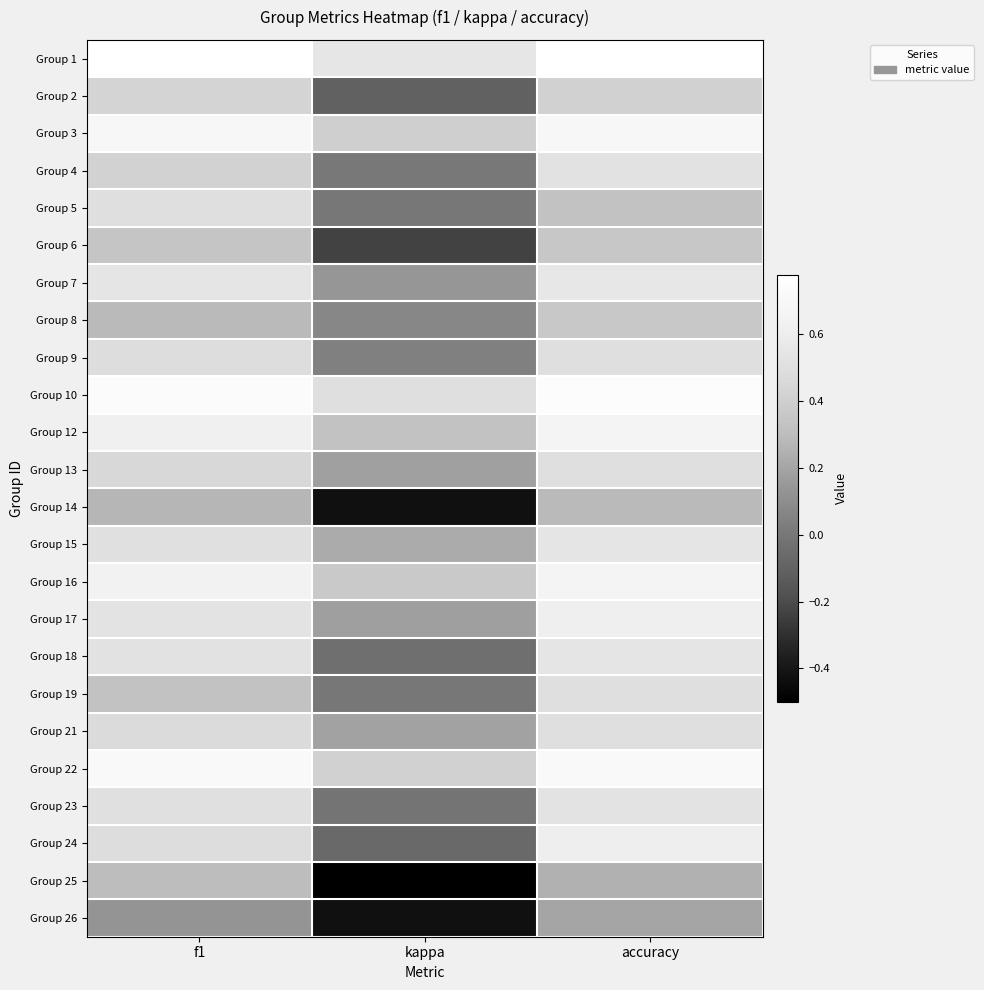

Reading left to right, what are all the values shown in this chart?

Group 1: f1=0.8	kappa=0.6	accuracy=0.8
Group 2: f1=0.4	kappa=-0.1	accuracy=0.4
Group 3: f1=0.7	kappa=0.4	accuracy=0.7
Group 4: f1=0.4	kappa=0.0	accuracy=0.5
Group 5: f1=0.5	kappa=0.0	accuracy=0.3
Group 6: f1=0.3	kappa=-0.2	accuracy=0.4
Group 7: f1=0.5	kappa=0.1	accuracy=0.6
Group 8: f1=0.3	kappa=0.1	accuracy=0.4
Group 9: f1=0.5	kappa=0.0	accuracy=0.5
Group 10: f1=0.7	kappa=0.5	accuracy=0.8
Group 12: f1=0.6	kappa=0.3	accuracy=0.7
Group 13: f1=0.5	kappa=0.2	accuracy=0.5
Group 14: f1=0.3	kappa=-0.4	accuracy=0.3
Group 15: f1=0.5	kappa=0.2	accuracy=0.5
Group 16: f1=0.6	kappa=0.4	accuracy=0.7
Group 17: f1=0.5	kappa=0.2	accuracy=0.6
Group 18: f1=0.5	kappa=-0.0	accuracy=0.5
Group 19: f1=0.3	kappa=0.0	accuracy=0.5
Group 21: f1=0.5	kappa=0.2	accuracy=0.5
Group 22: f1=0.7	kappa=0.4	accuracy=0.7
Group 23: f1=0.5	kappa=-0.0	accuracy=0.5
Group 24: f1=0.5	kappa=-0.1	accuracy=0.6
Group 25: f1=0.3	kappa=-0.5	accuracy=0.2
Group 26: f1=0.1	kappa=-0.4	accuracy=0.2